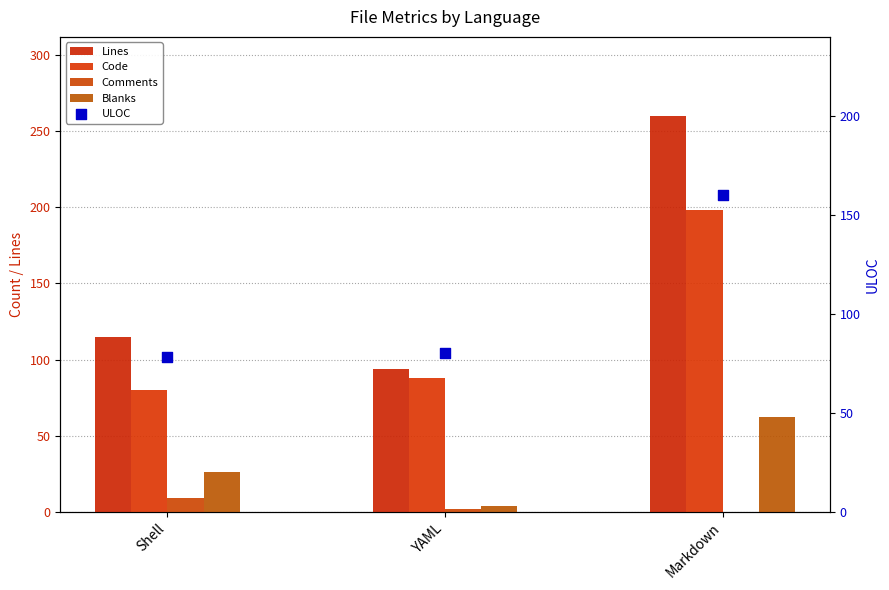

Is the value of Comments at Markdown greater than the value of ULOC at YAML?

No